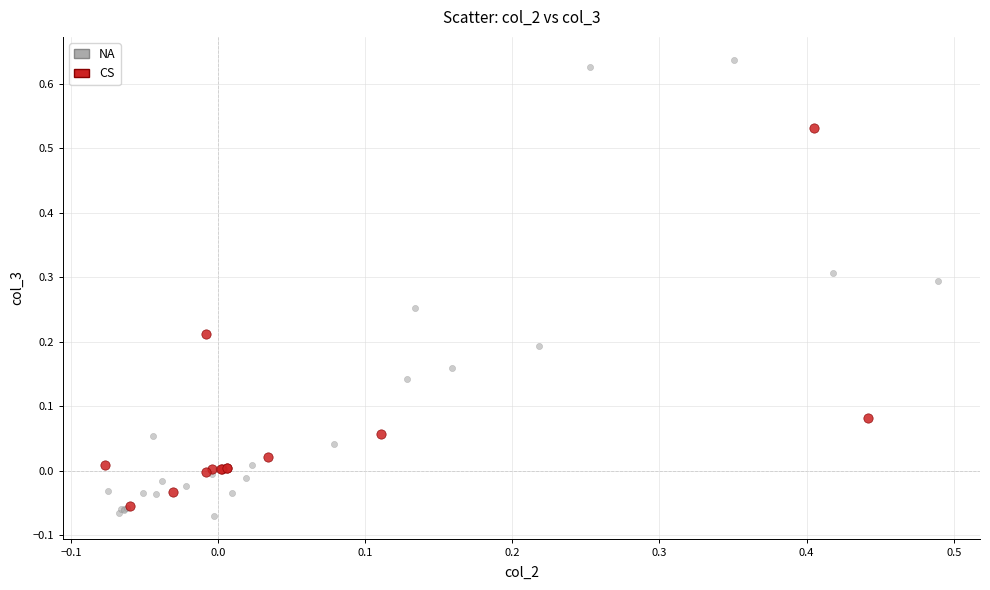

Which series has the widest spread of Y values?

NA